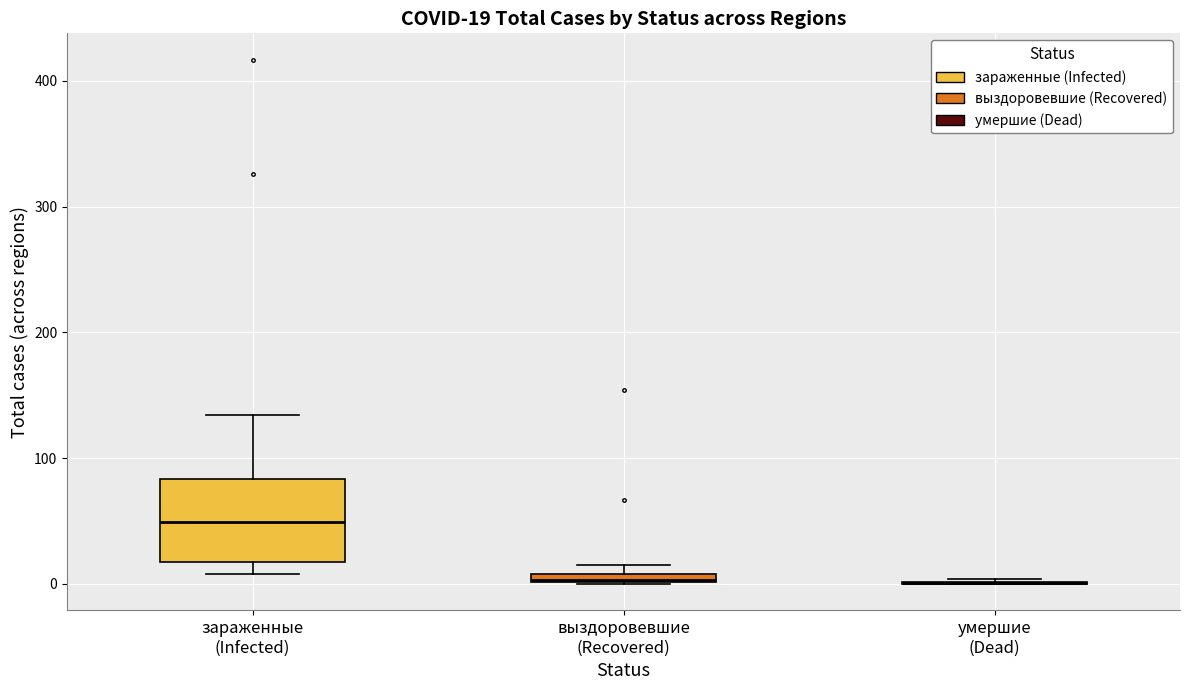

Which box is the tallest, from its lower edge to its upper edge?

зараженные (Infected)